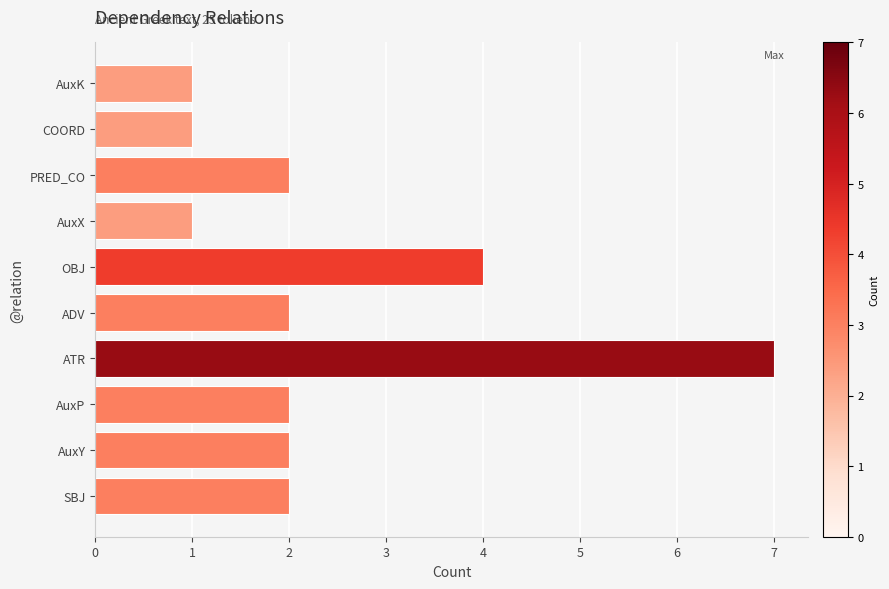

What is the maximum value shown in the chart?

7